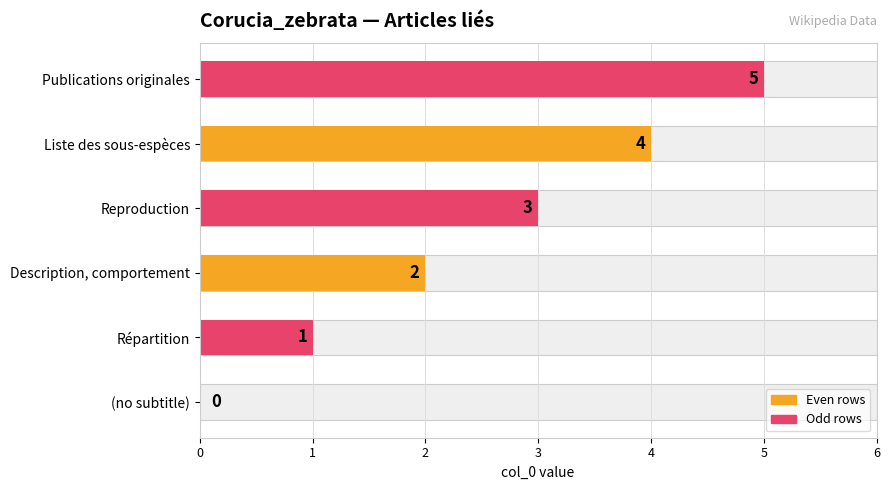

Rank the categories by value from highest to lowest.

Publications originales, Liste des sous-espèces, Reproduction, Description, comportement, Répartition, (no subtitle)